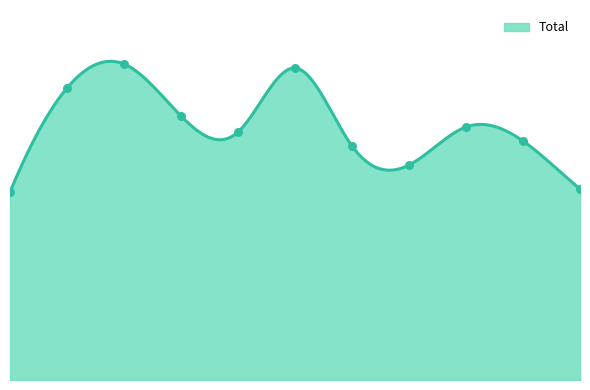

Between 2023 and 2018, which is larger?

2018